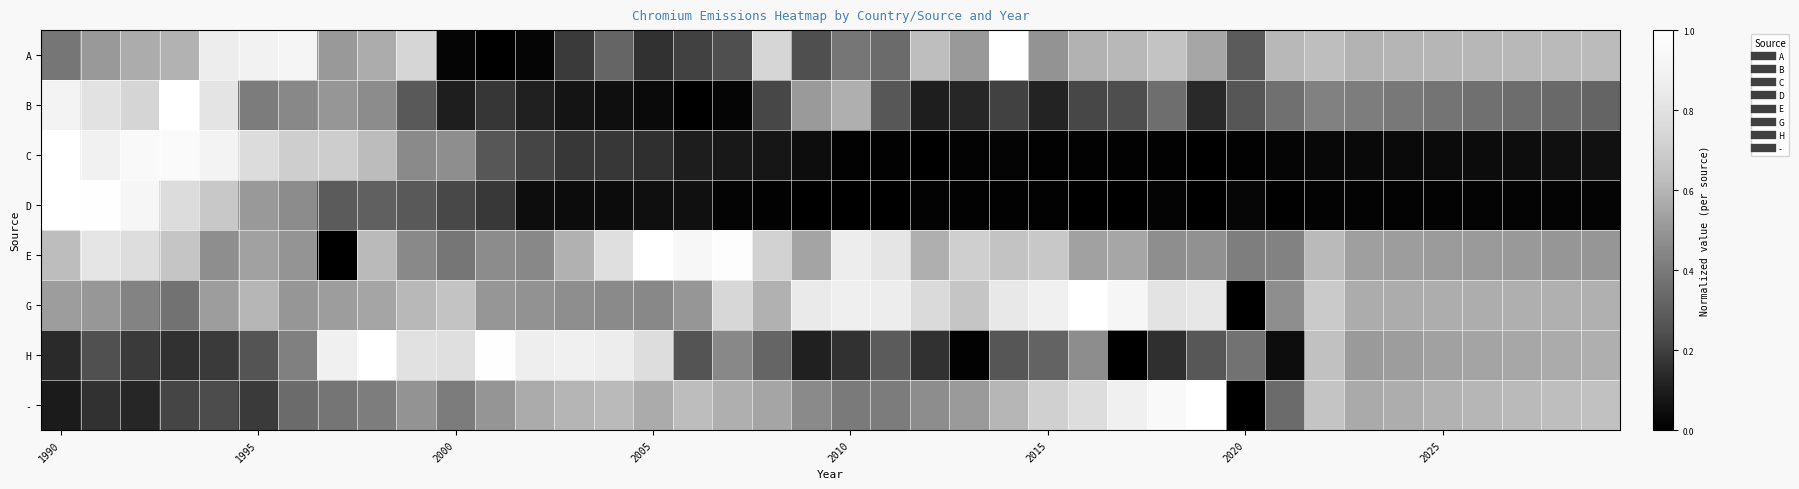

Which series has the widest spread of values?

A